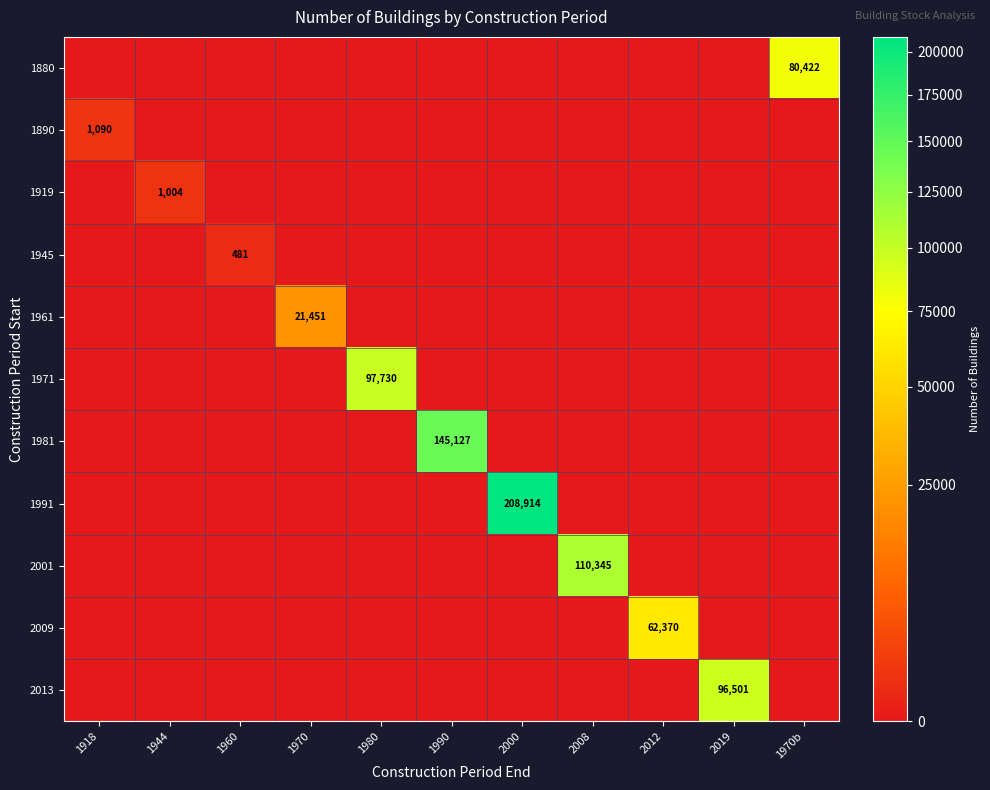

Count the number of categories in the chart.

11